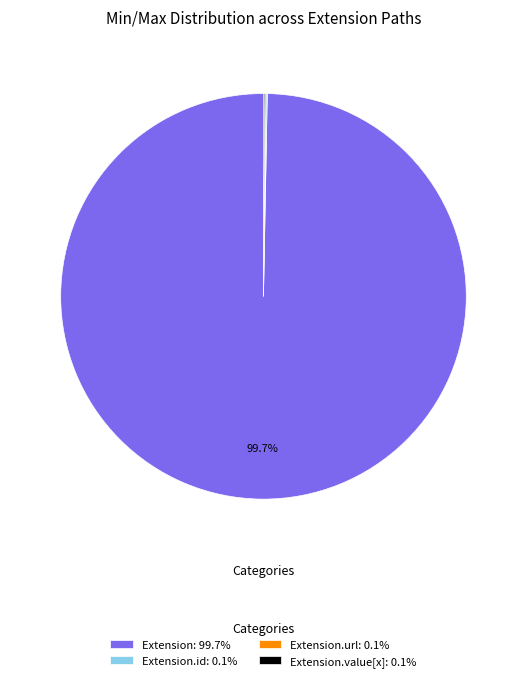

Does any single category account for the majority?

Yes